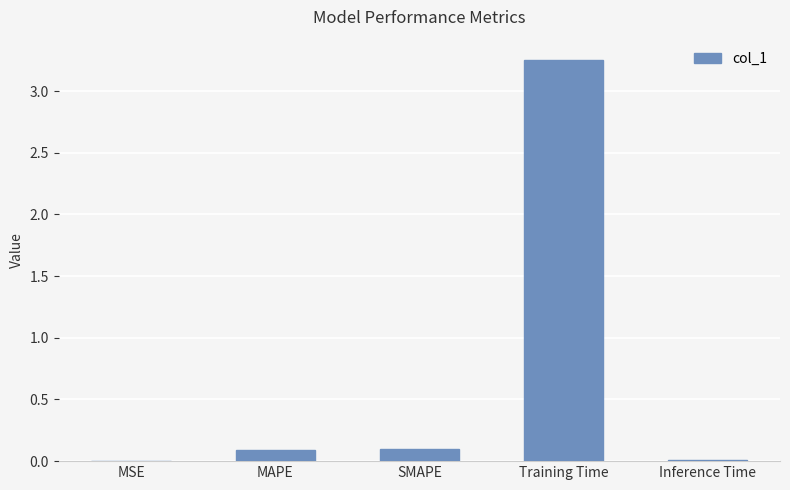

The chart shows a value of 0.0 at Inference Time. True or false?

True